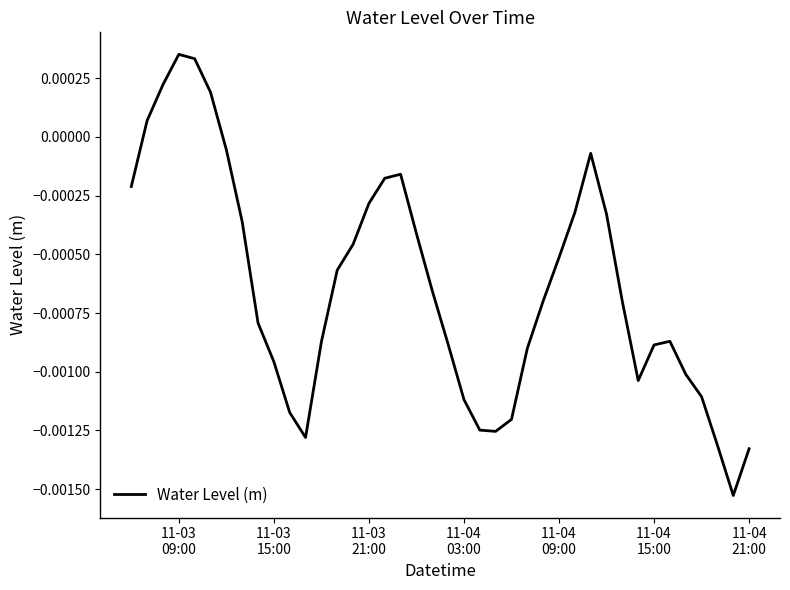

At which category does the chart reach its peak across all series?

11-03
09:00